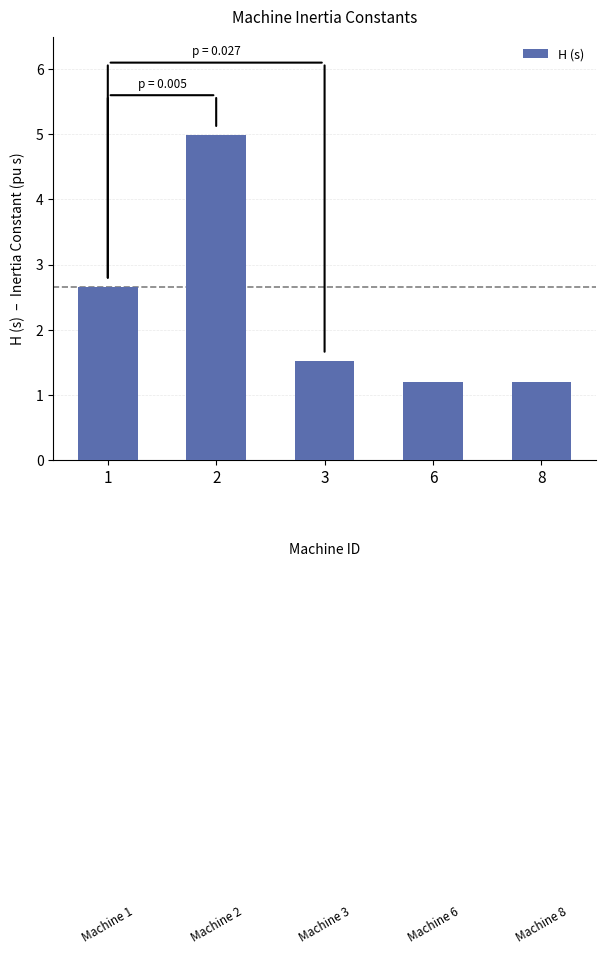

Approximately how many times larger is the value at 1 compared to 8?

2.2